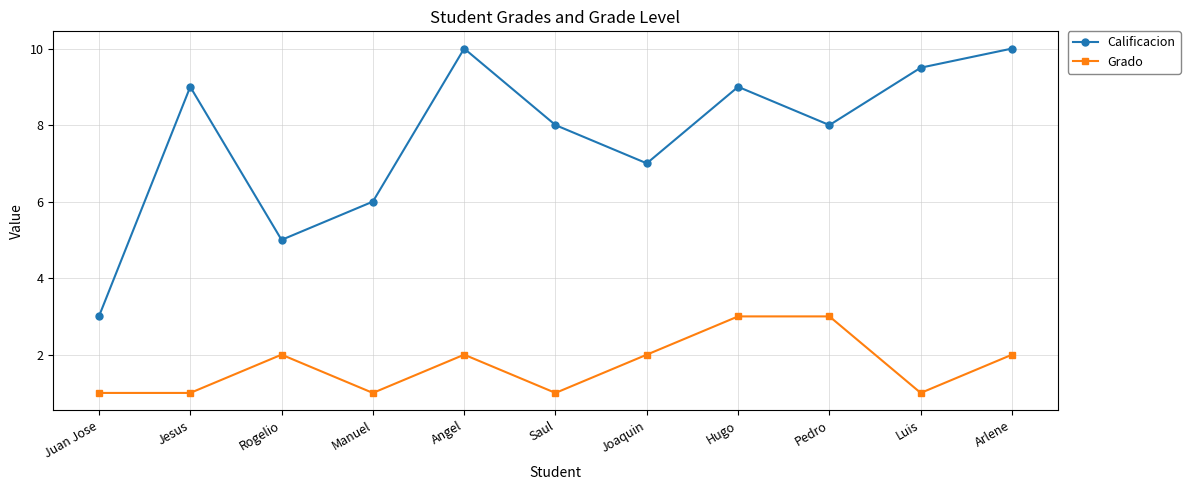

What is the average value of the Calificacion series?

7.7